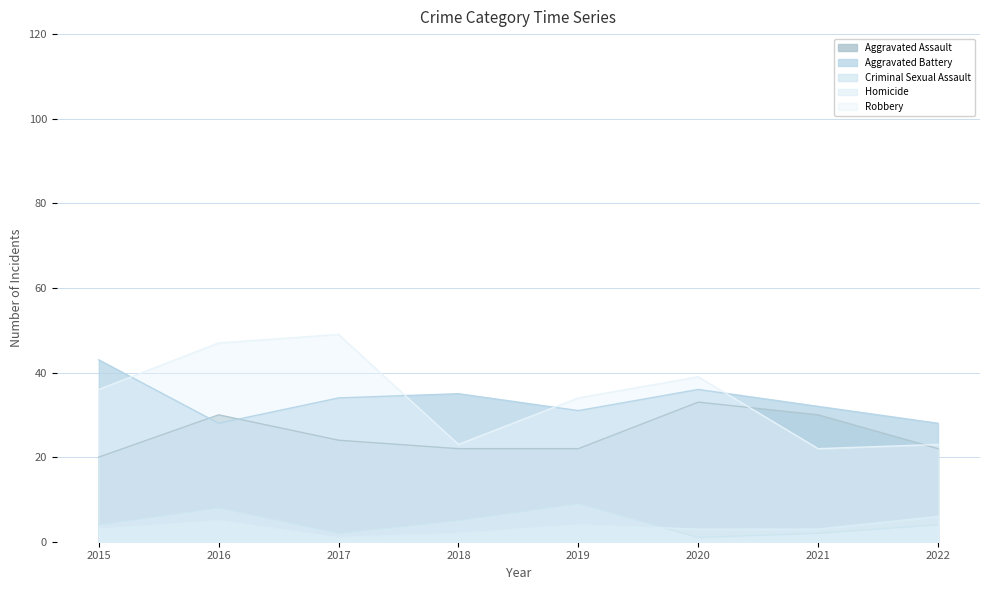

How many interior local valleys does the Homicide series have?

1